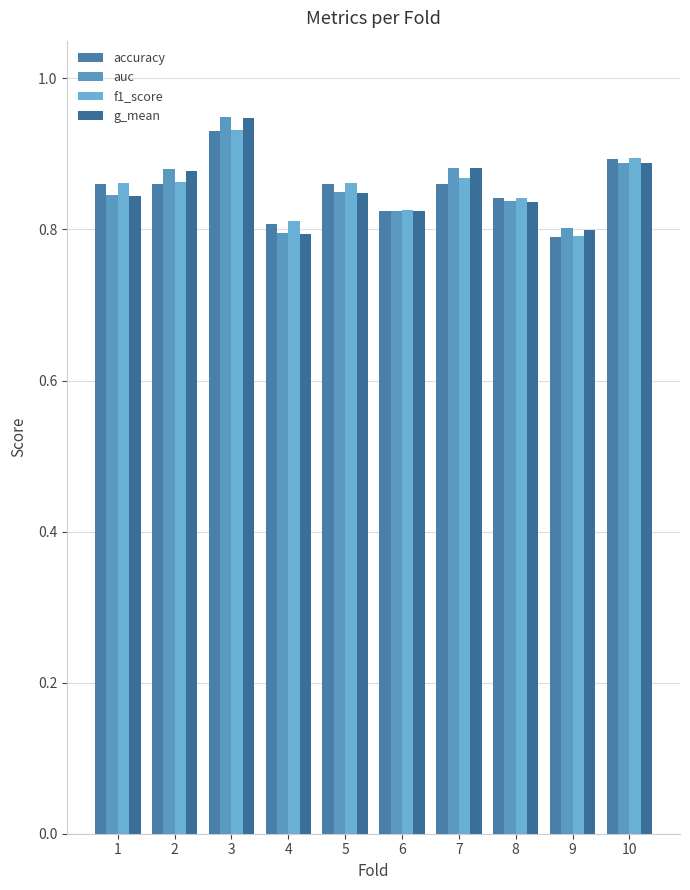

What is the sum of all f1_score values?

8.5